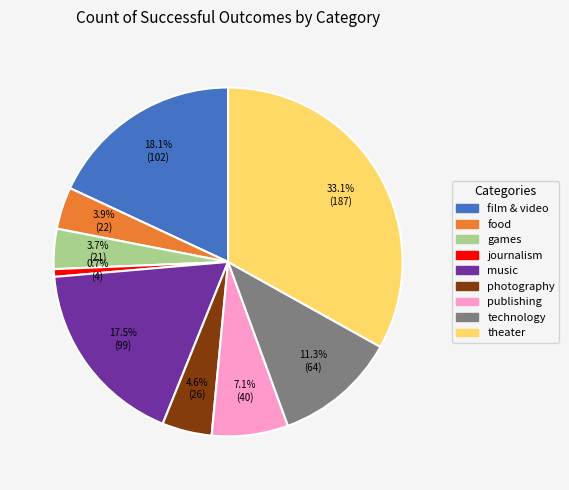

To the nearest percent, what is the difference between the largest and smallest slice percentages?

32%